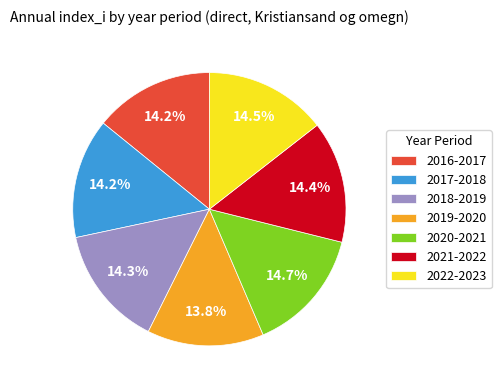

Does any single category account for the majority?

No